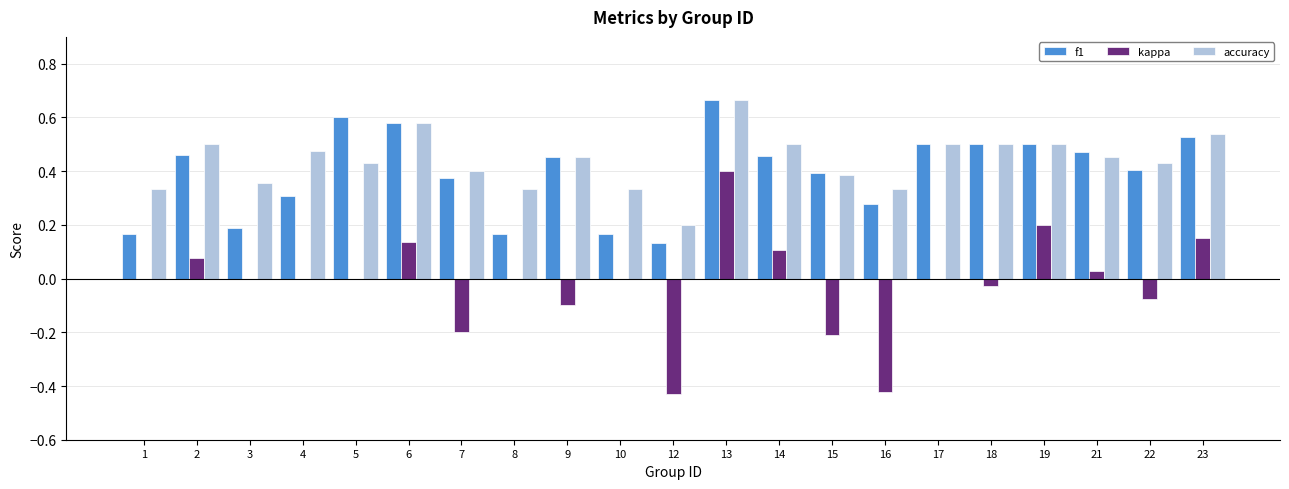

Which series has the largest total across all categories?

accuracy